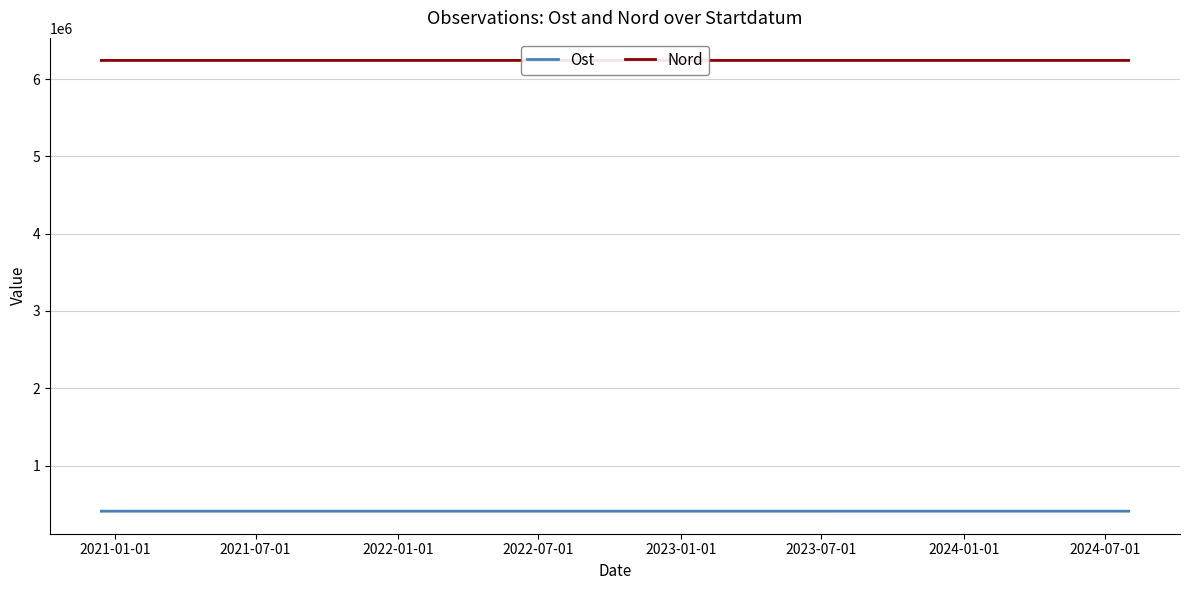

True or false: Nord and Ost intersect in this chart.

False